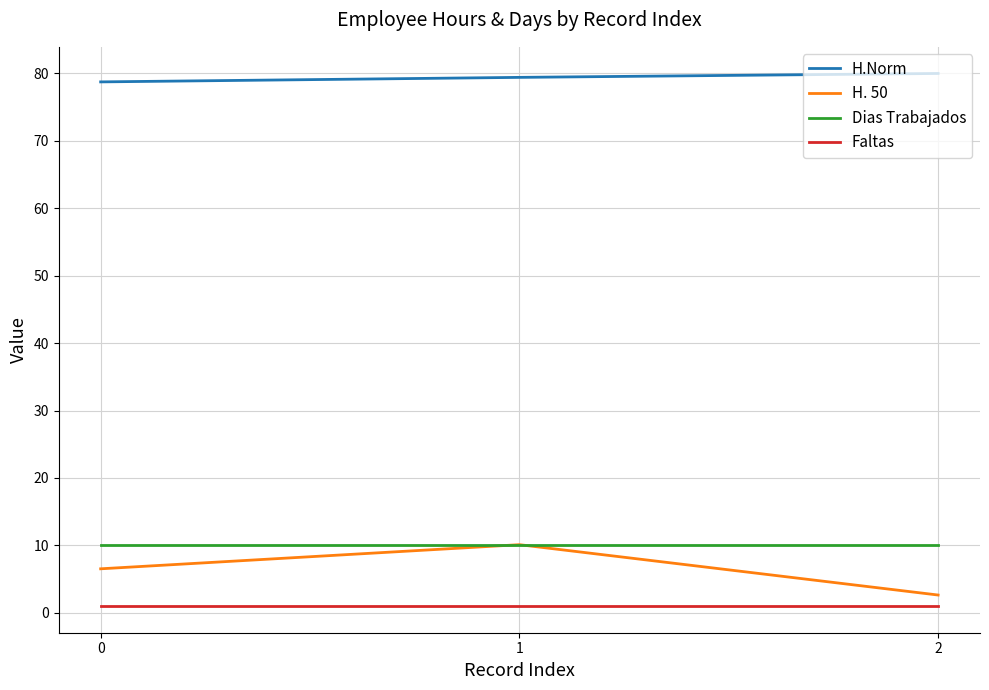

Is this an area chart (filled region under the line)?

No